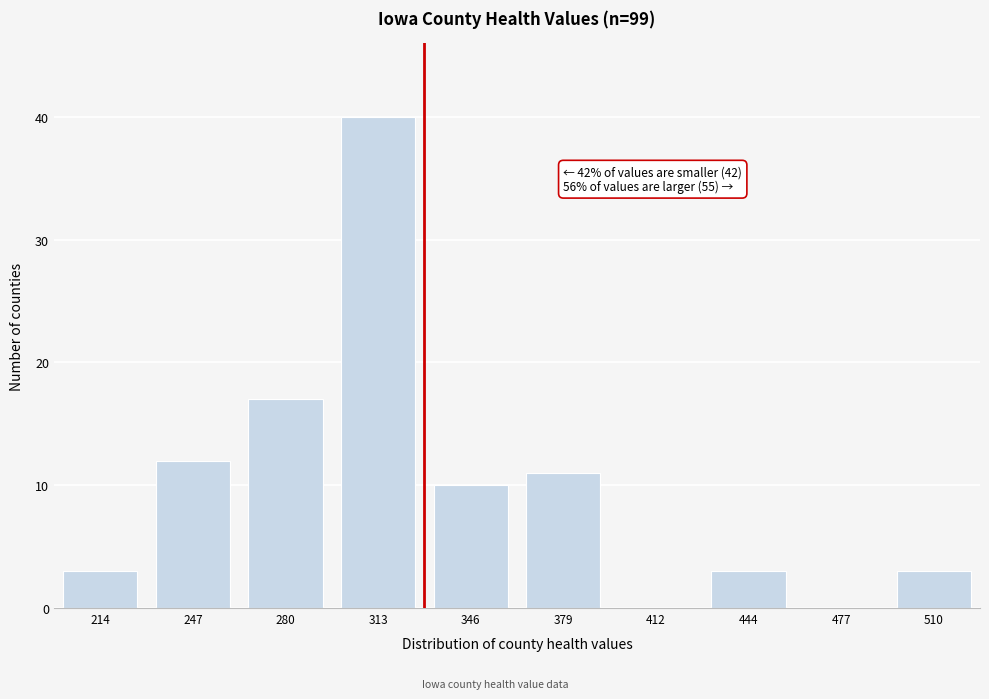

Reading left to right, what are all the values shown in this chart?

214=3	247=12	280=17	313=40	346=10	379=11	412=0	444=3	477=0	510=3